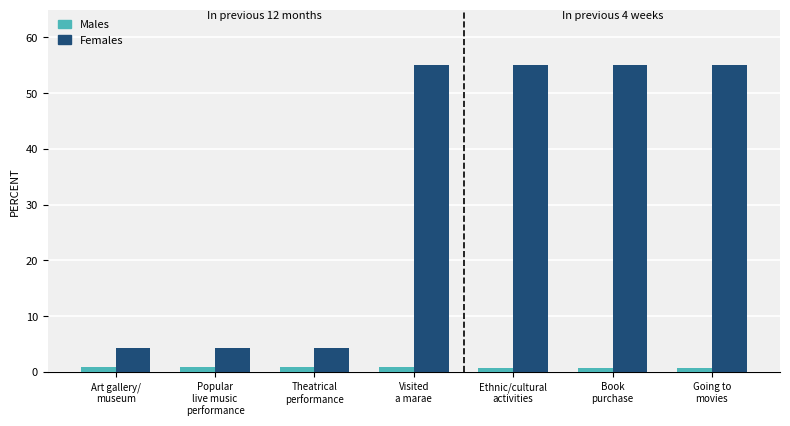

What is the maximum value for Females?

55.0